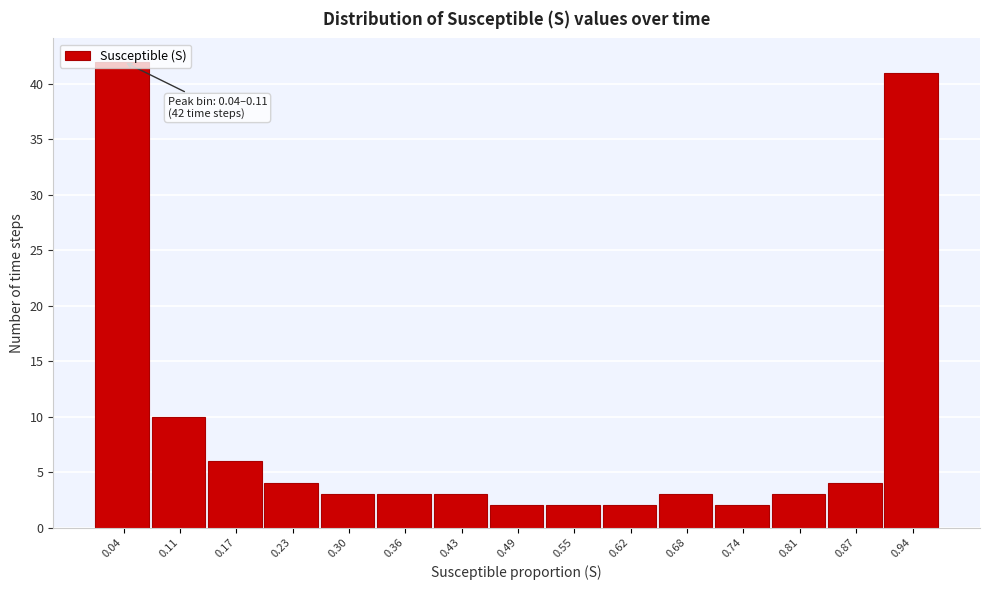

What is the maximum value shown in the chart?

42